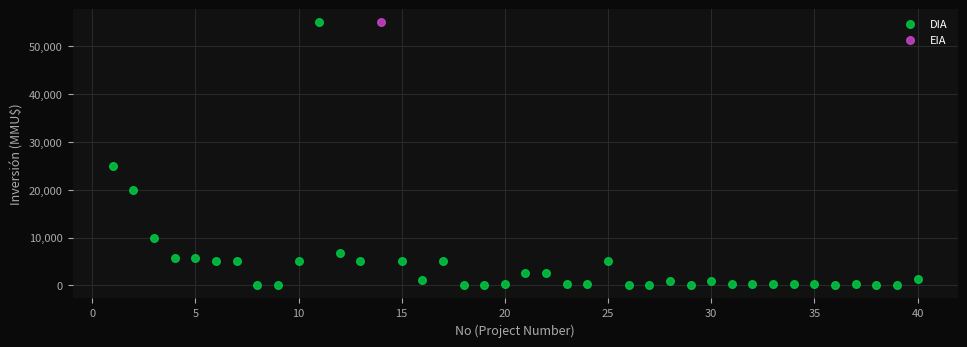

What are all the series names shown in the legend?

DIA, EIA